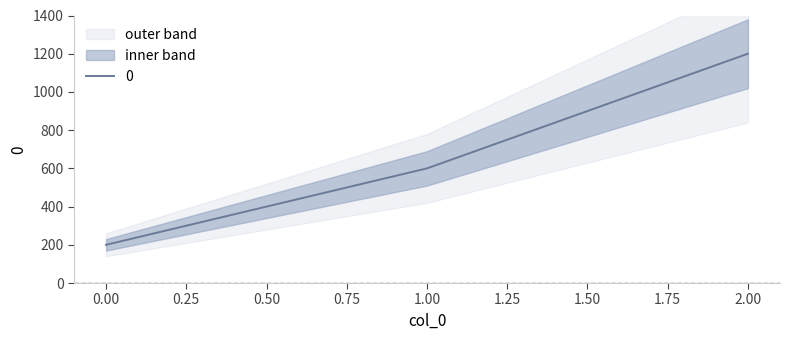

Rank the categories by value from highest to lowest.

2, 1, 0